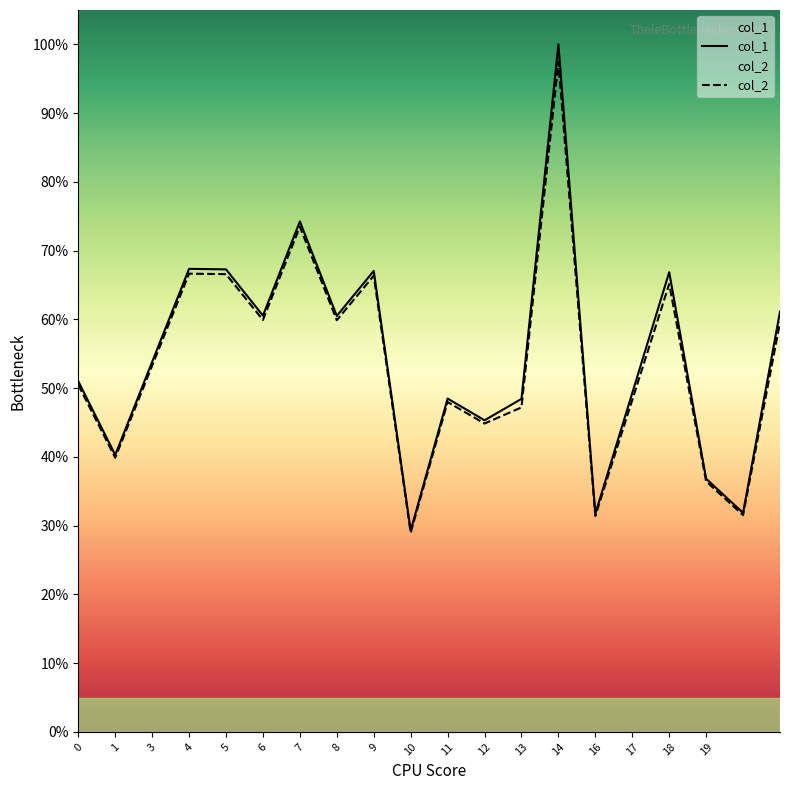

What is the greatest value displayed?

1.0